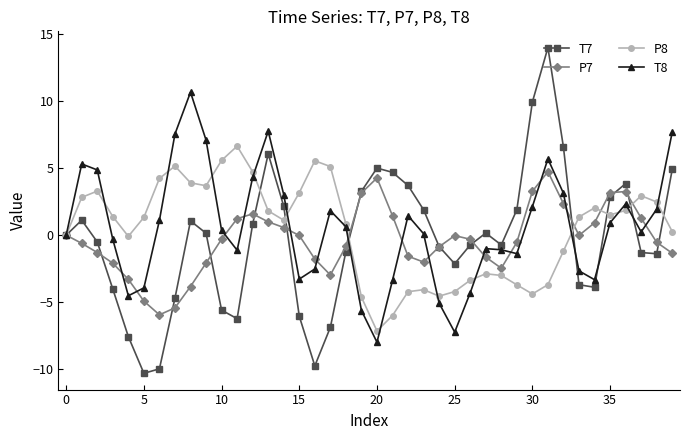

What is the value of the P7 point at the 2nd from the left?

-0.6